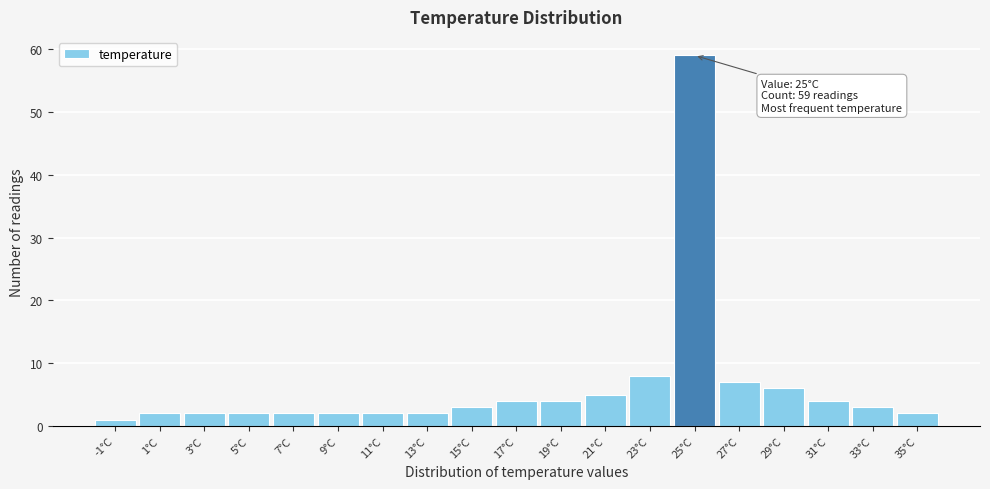

Reading right to left, transcribe all the data shown in this chart.

35°C=2	33°C=3	31°C=4	29°C=6	27°C=7	25°C=59	23°C=8	21°C=5	19°C=4	17°C=4	15°C=3	13°C=2	11°C=2	9°C=2	7°C=2	5°C=2	3°C=2	1°C=2	-1°C=1